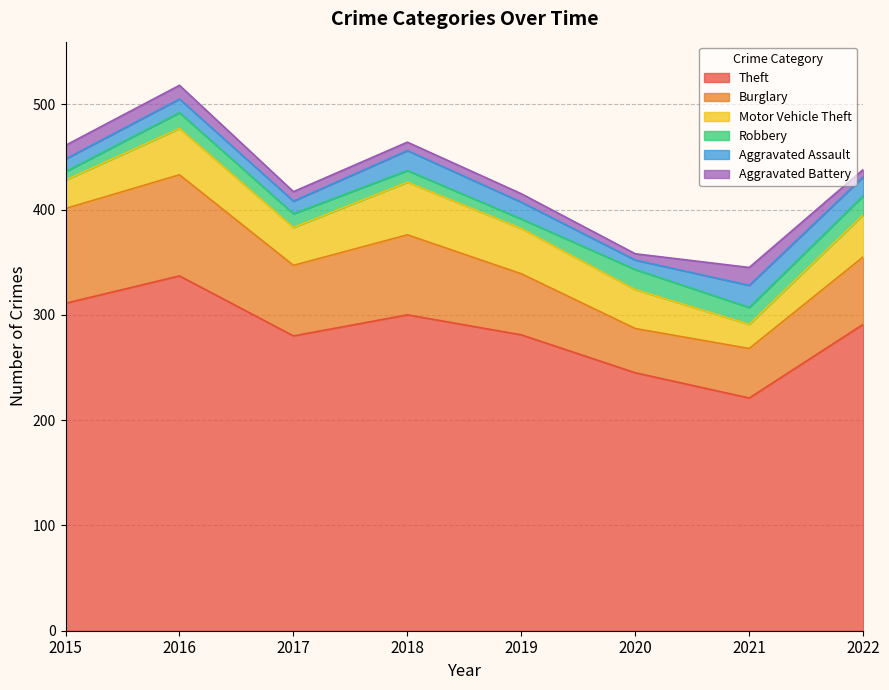

What is the maximum value shown in the chart?

337